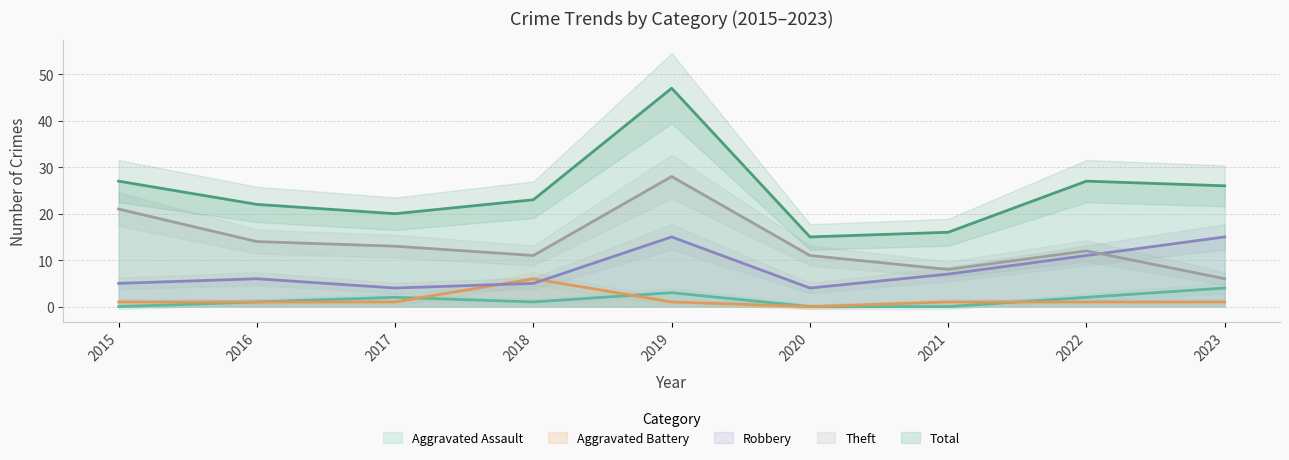

What is the sum of all Theft values?

124